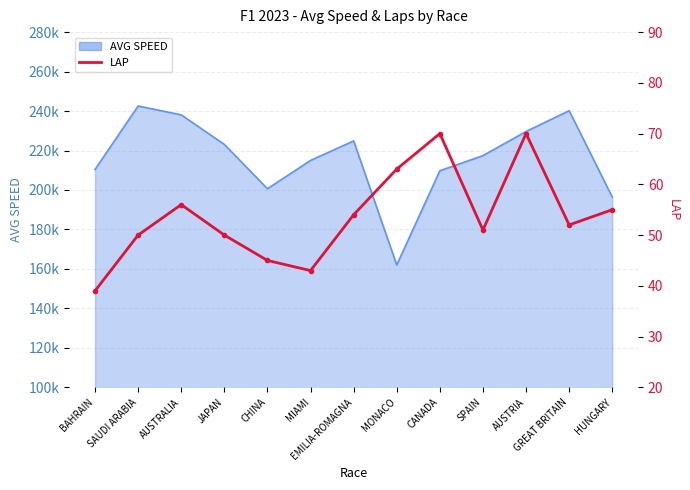

Where is the first local maximum?

AUSTRALIA